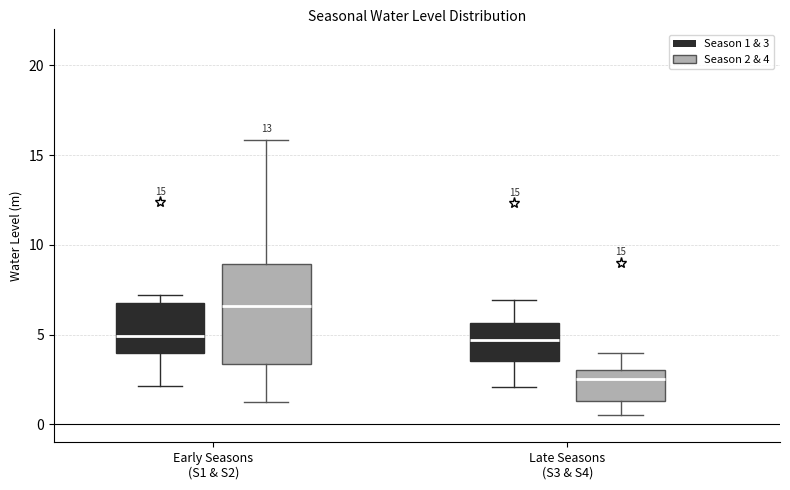

Which box has the highest median line?

Early Seasons (S1 & S2) (Season 2 & 4)